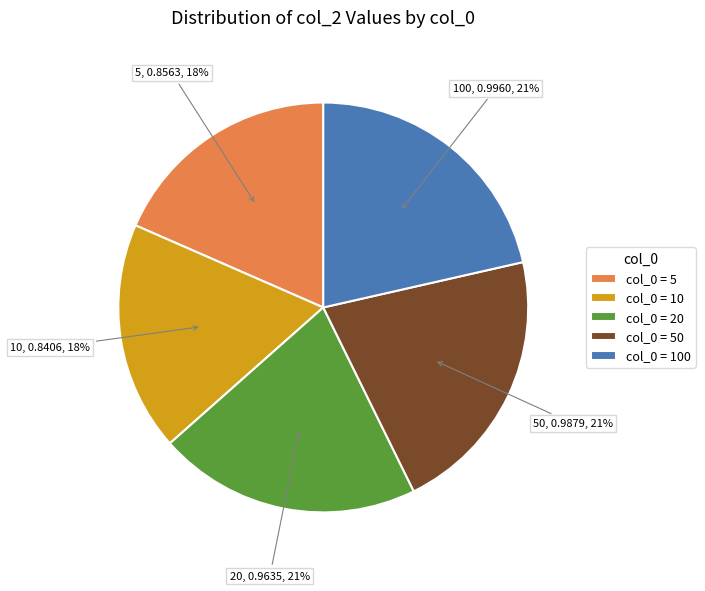

Count the number of slices in the pie.

5